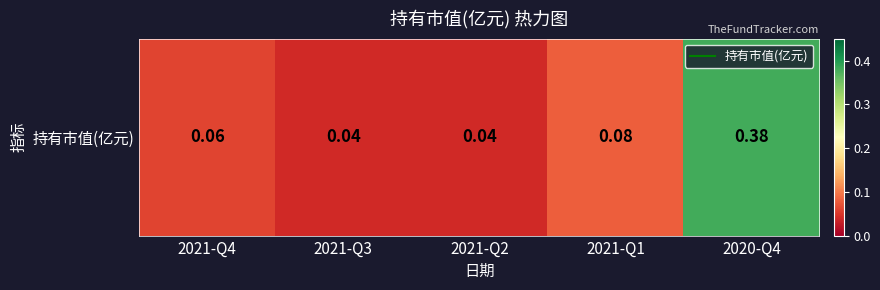

What is the sum of all values?

0.6